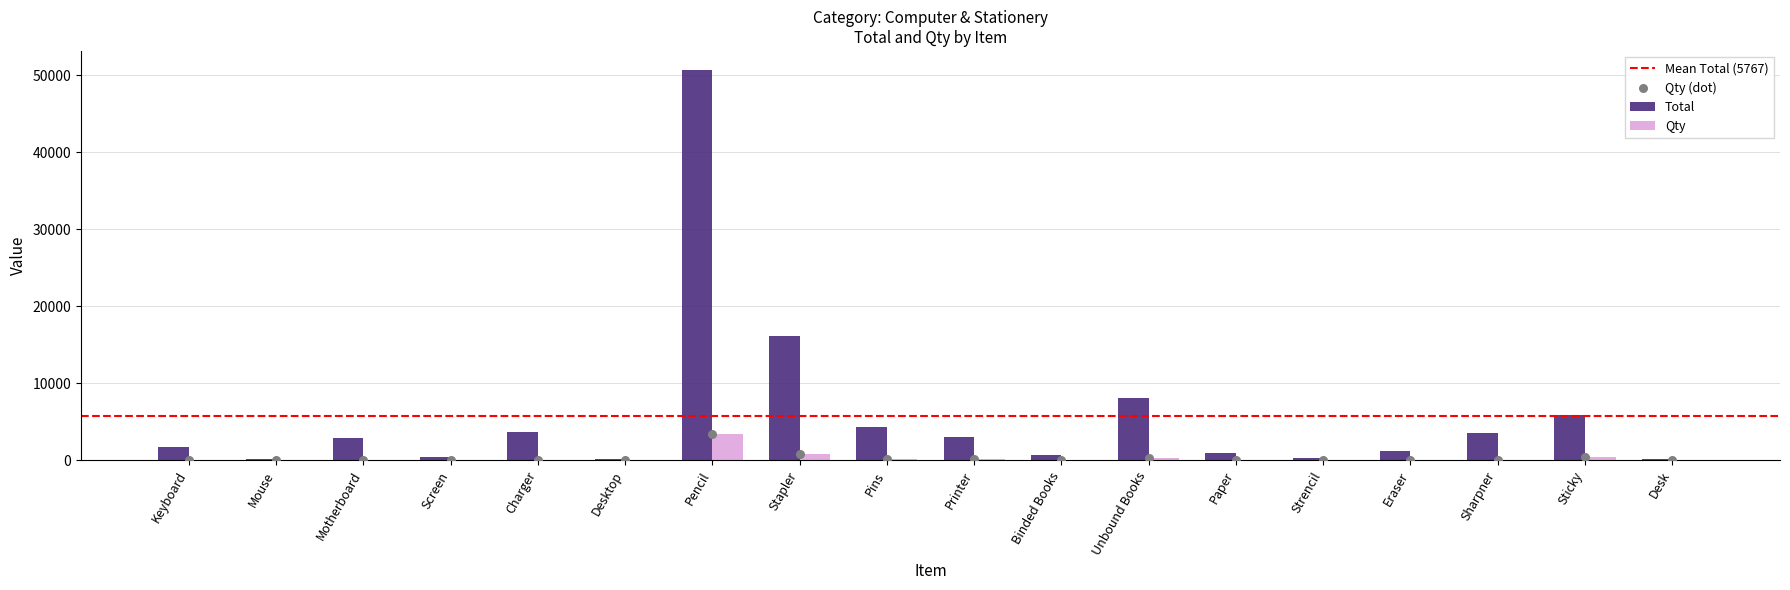

At which category is the sum across all series the highest?

Pencil